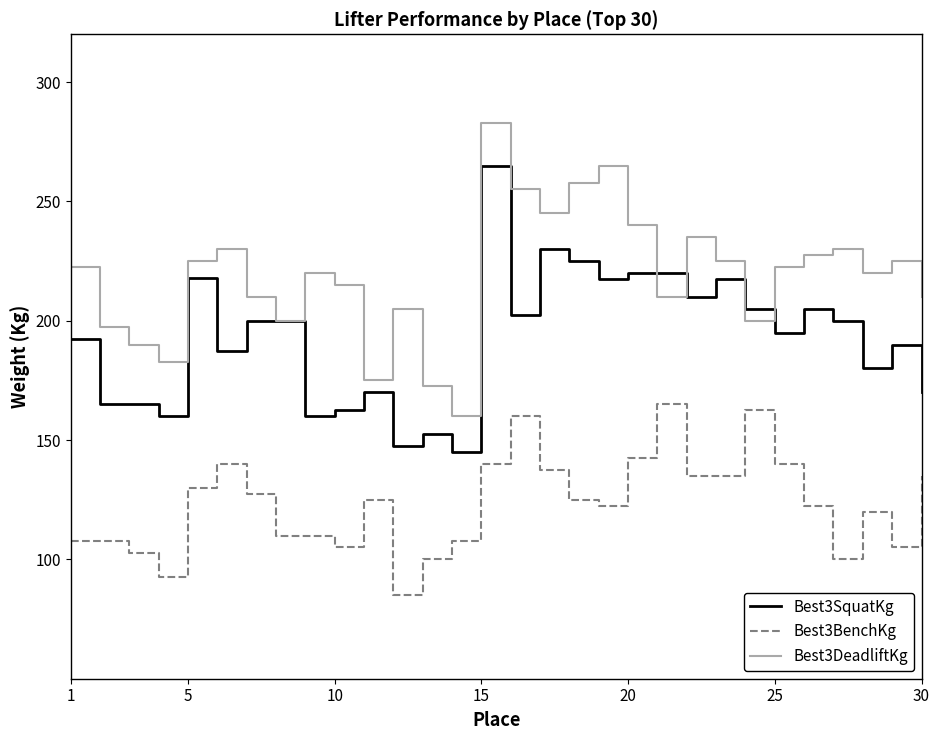

Rank the series by their maximum value, from lowest to highest.

Best3BenchKg, Best3SquatKg, Best3DeadliftKg